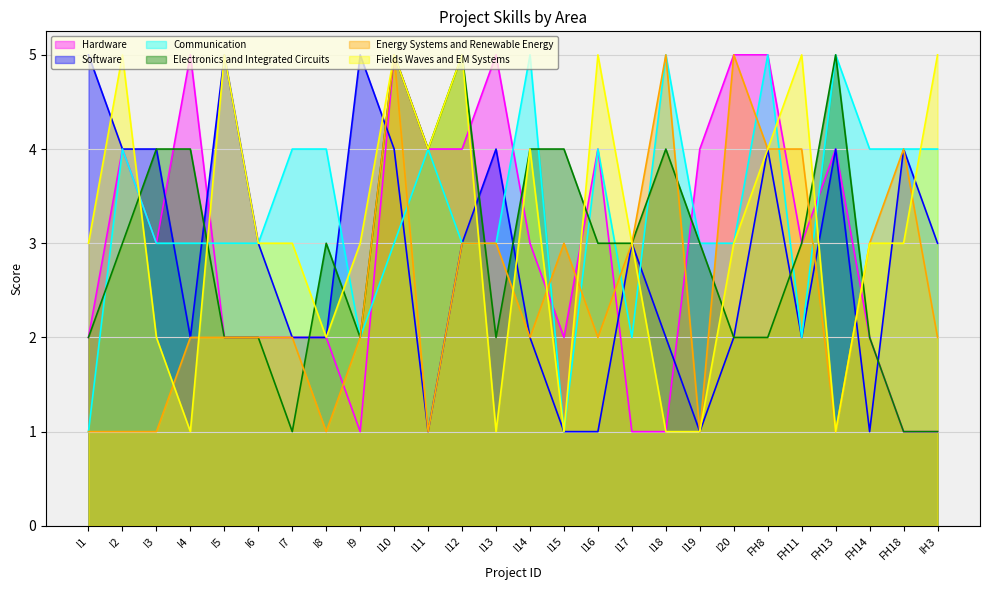

What is the spread (max minus min) of values at I9?

4